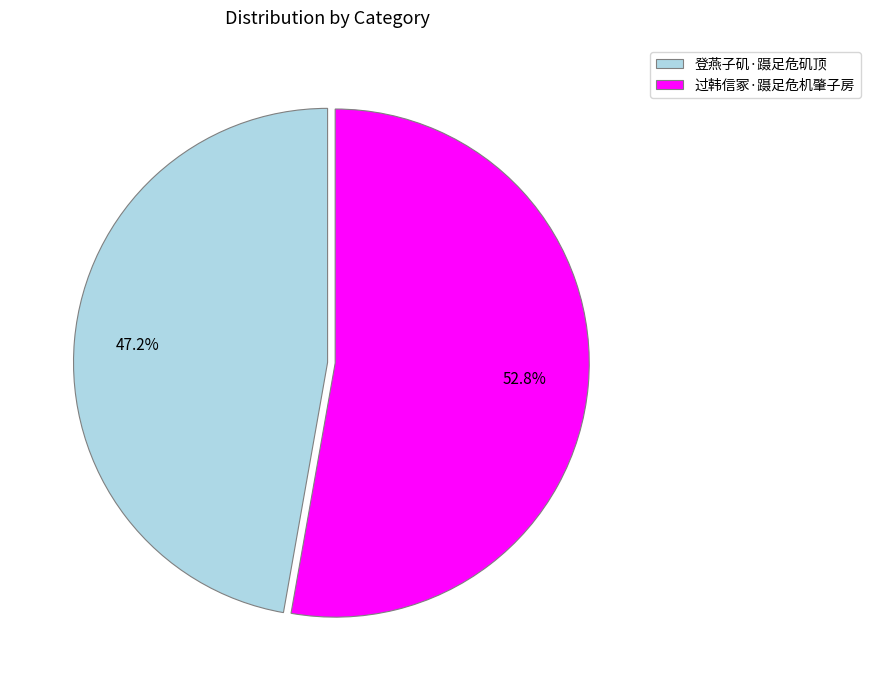

Which category has the smallest portion of the pie?

登燕子矶·蹑足危矶顶